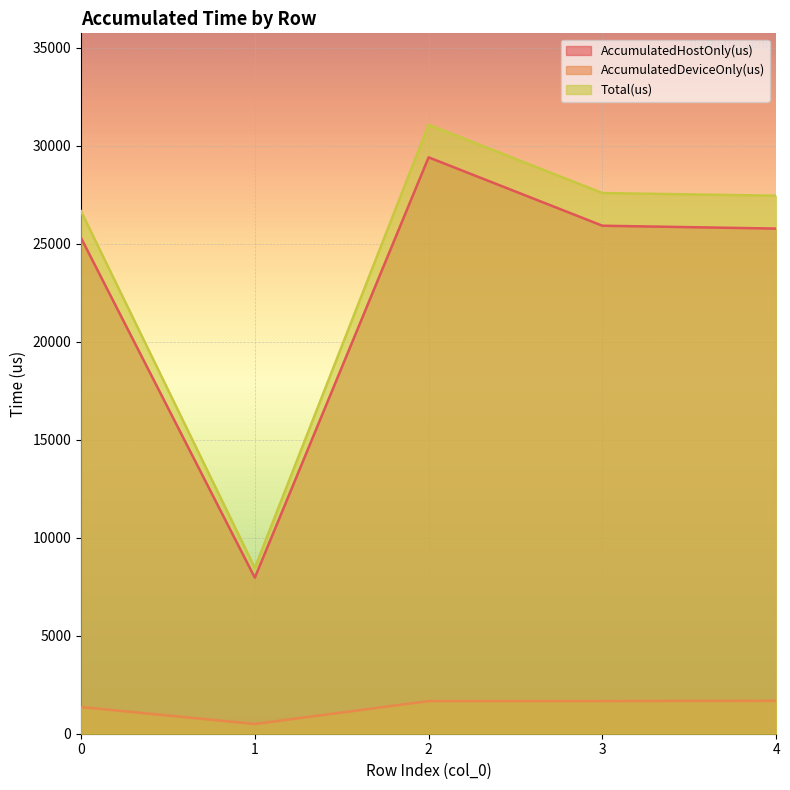

What is the difference between the highest and lowest values at 3?

25925.6